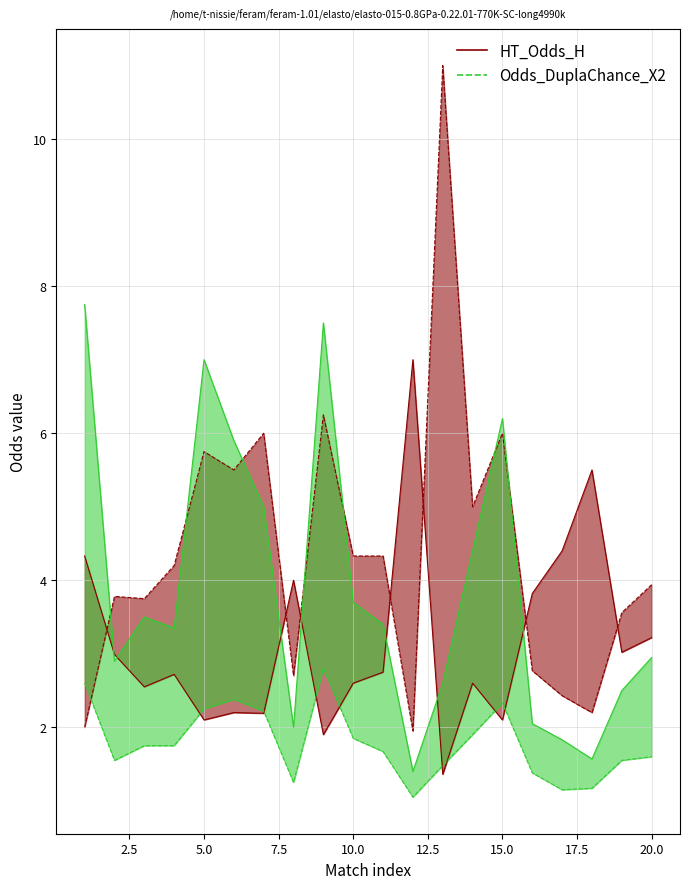

How many interior local peaks does the HT_Odds_H series have?

6